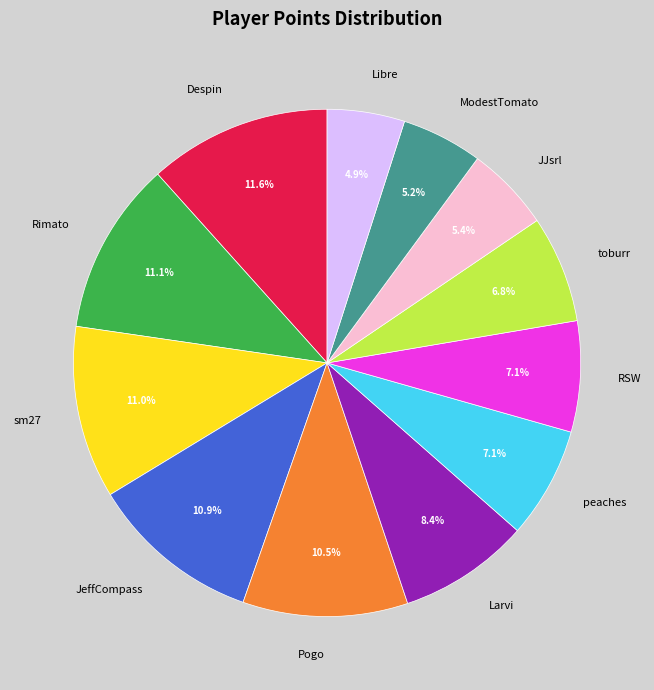

Does RSW represent more than half of the total?

No